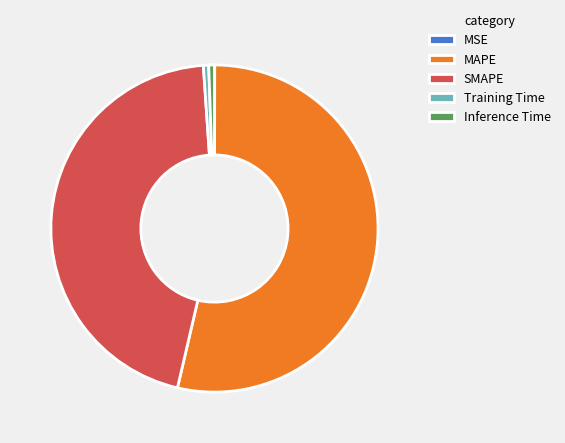

Which slice is the largest?

MAPE